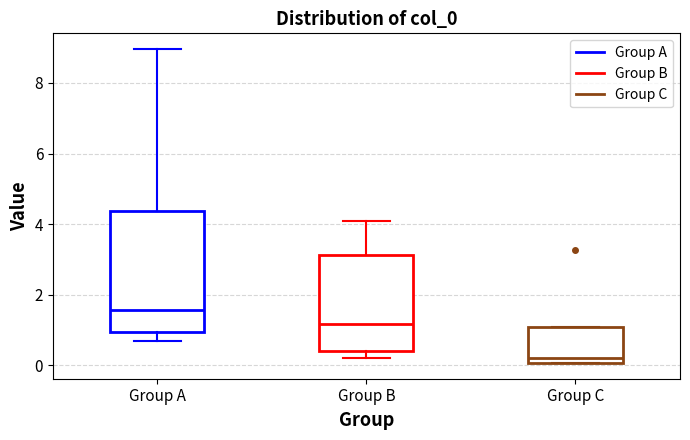

Reading left to right, read every box against the y-axis: the position of its median line, the range the box covers, and the ends of its whiskers. The values are not printed on the chart, so give them approximately, as read against the axis.

Group A: median 1.6, box 1.0 to 4.4, whiskers 0.6 to 9.0
Group B: median 1.2, box 0.4 to 3.2, whiskers 0.2 to 4.0
Group C: median 0.2, box 0.0 to 1.0, whiskers 0.0 to 1.2